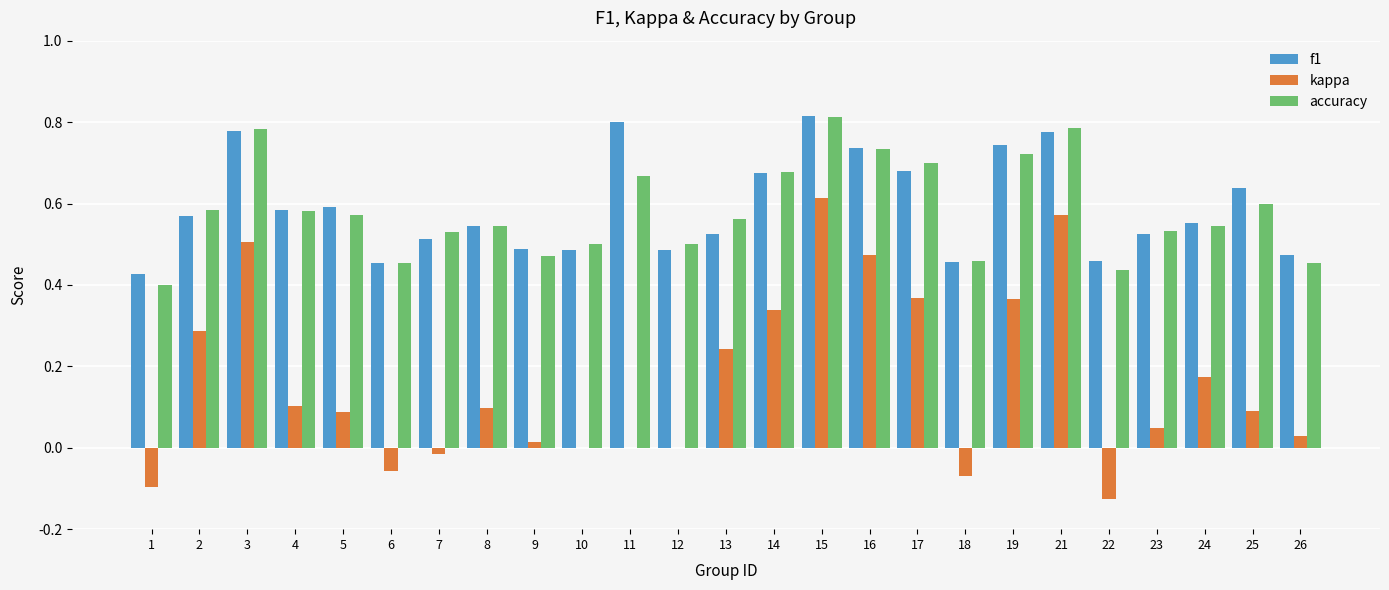

Which series changed the most between 14 and 18?

kappa